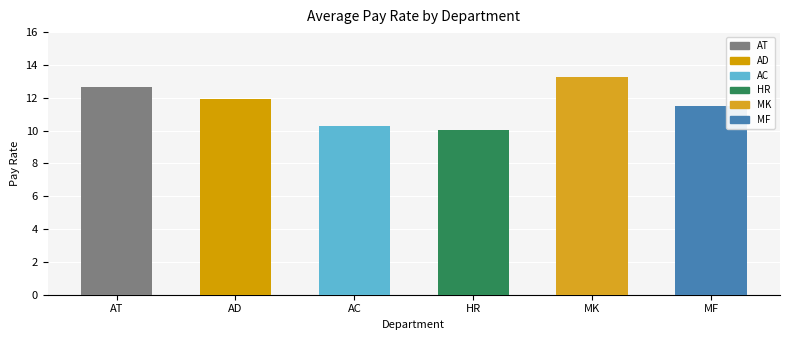

What is the greatest value displayed?

13.3